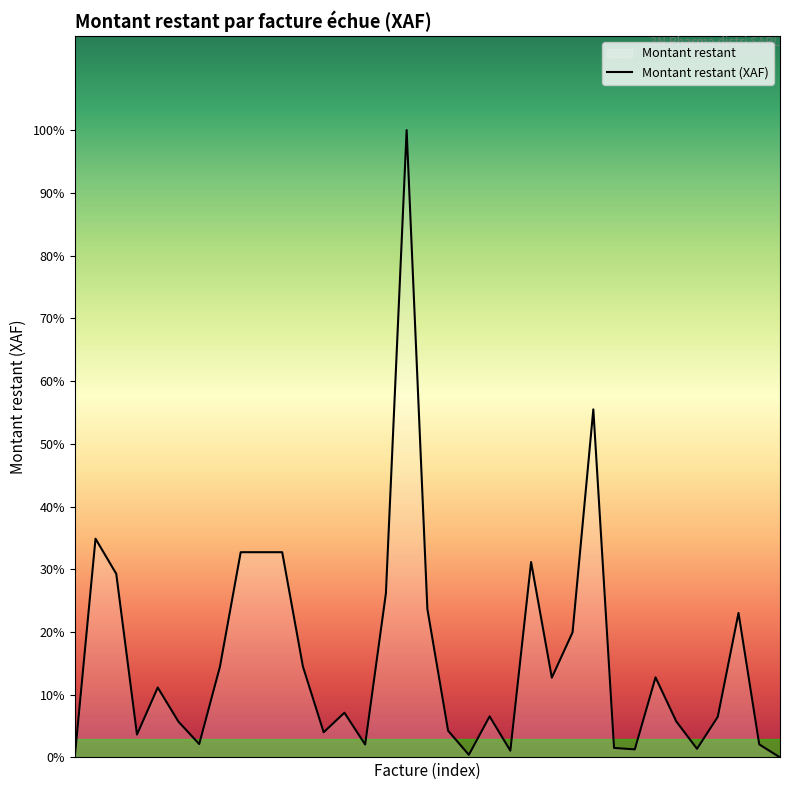

Reading left to right, list all the values displayed in this chart.

0=375	1=162700	2=136575	3=17009	4=52000	5=26600	6=9945	7=67555	8=152660	9=152660	10=152660	11=67600	12=18717	13=33248	14=9606	15=122045	16=466614	17=110376	18=19839	19=1950	20=30525	21=5000	22=145319	23=59322	24=93050	25=258900	26=7050	27=6000	28=59553	29=26777	30=6426	31=30200	32=107493	33=9690	34=0